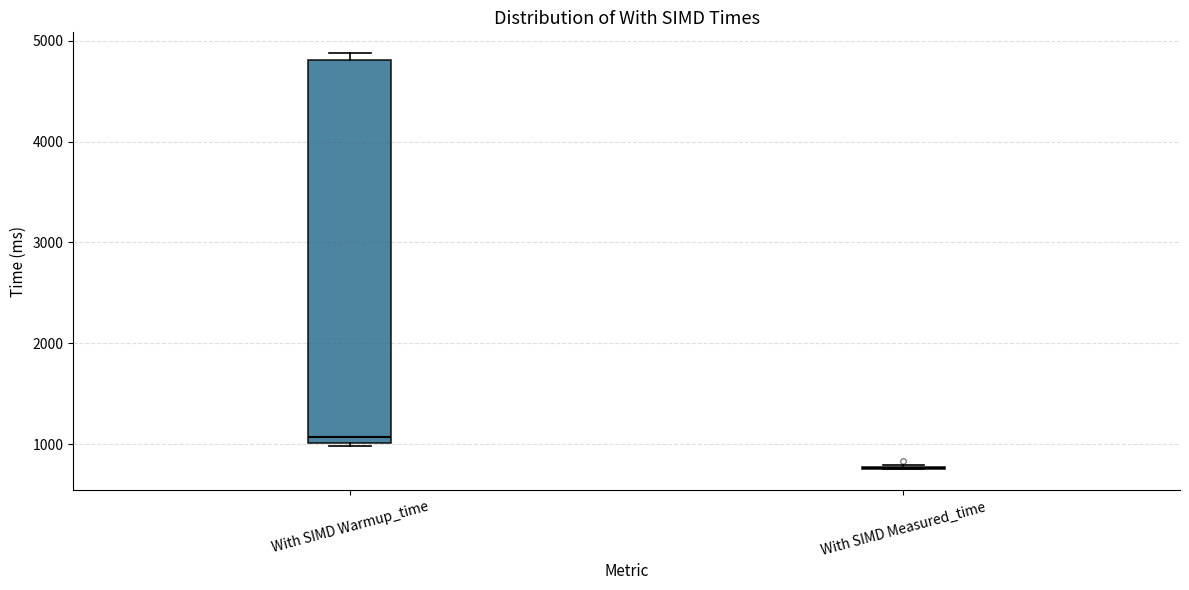

Reading left to right, read every box against the y-axis: the position of its median line, the range the box covers, and the ends of its whiskers. The values are not printed on the chart, so give them approximately, as read against the axis.

With SIMD Warmup_time: median 1100, box 1000 to 4800, whiskers 1000 (just below the box's lower edge) to 4900
With SIMD Measured_time: box collapsed to a line at 800, whiskers 700 to 800